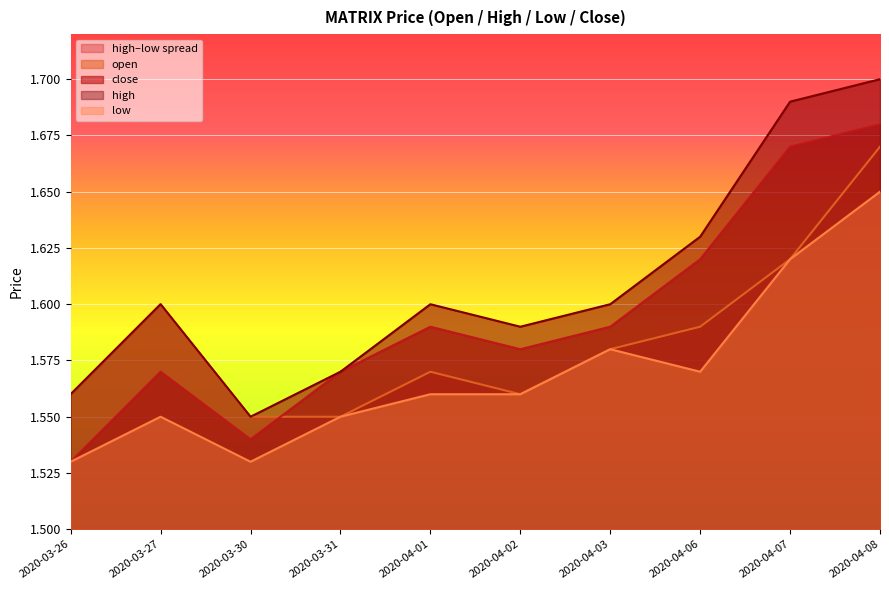

At how many categories does at least one series exceed 1?

10